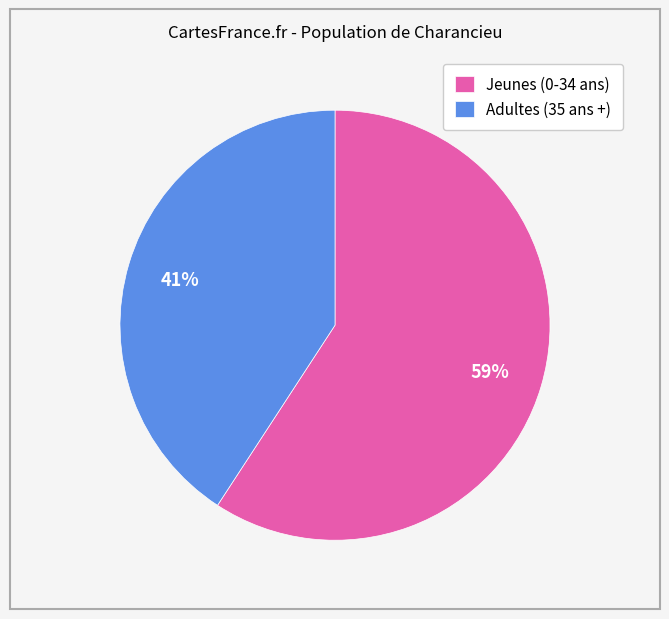

Is there any slice that represents more than half of the pie?

Yes